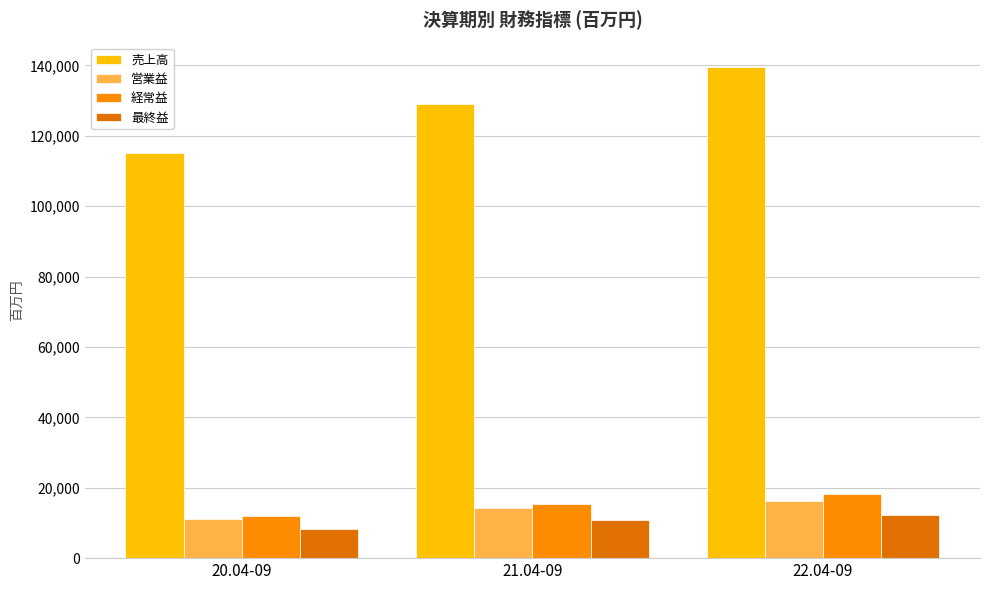

At how many categories does at least one series exceed 116603?

2